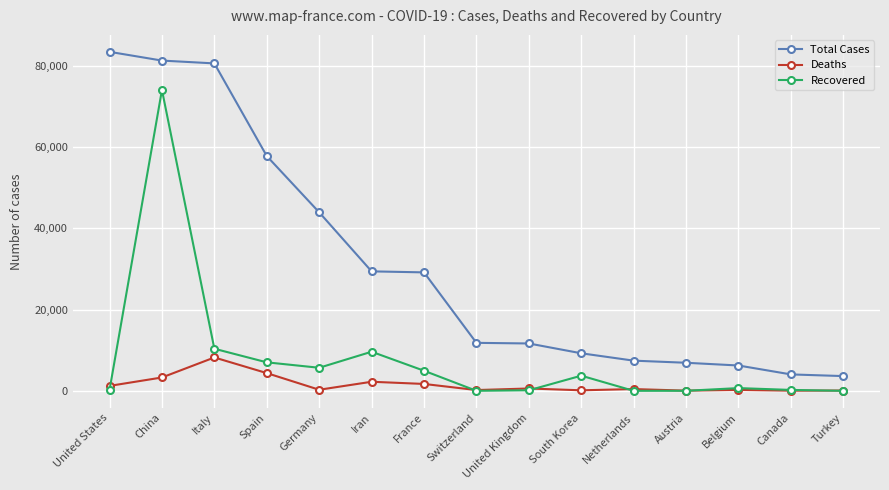

Where is Recovered nearest to the value 37025?

Italy